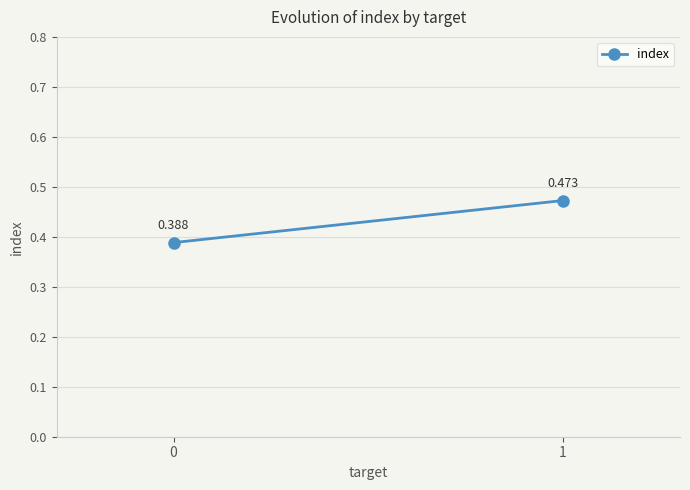

At which category does the chart reach its peak across all series?

1